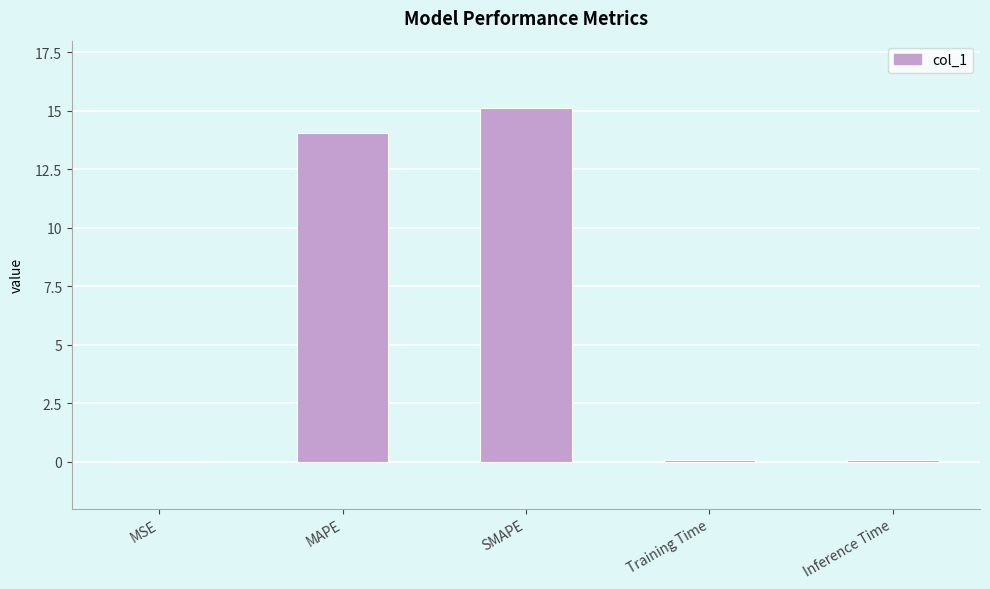

Which has a higher value, MAPE or Training Time?

MAPE